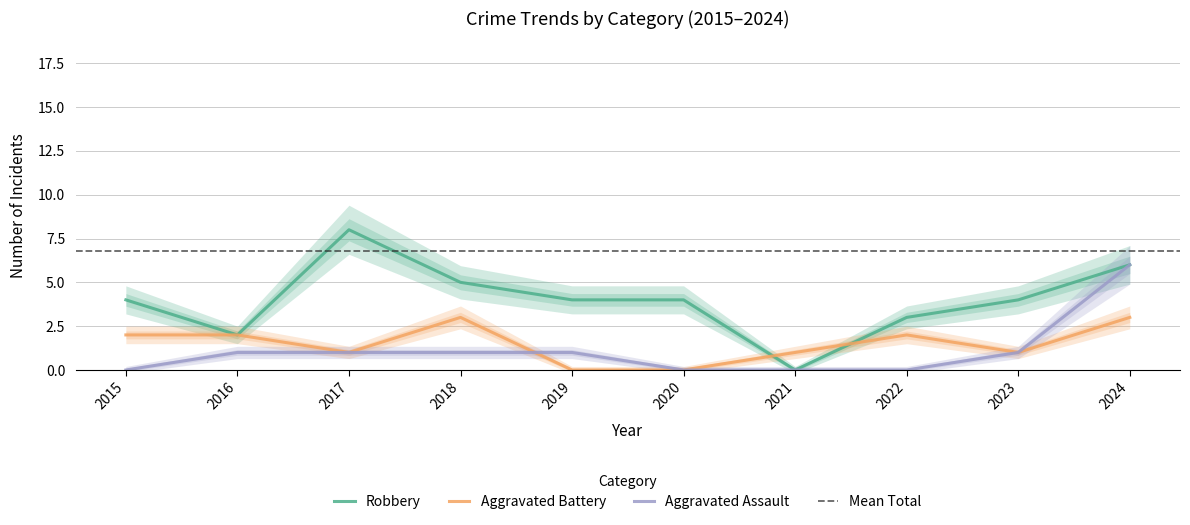

What are all the series names shown in the legend?

Robbery, Aggravated Battery, Aggravated Assault